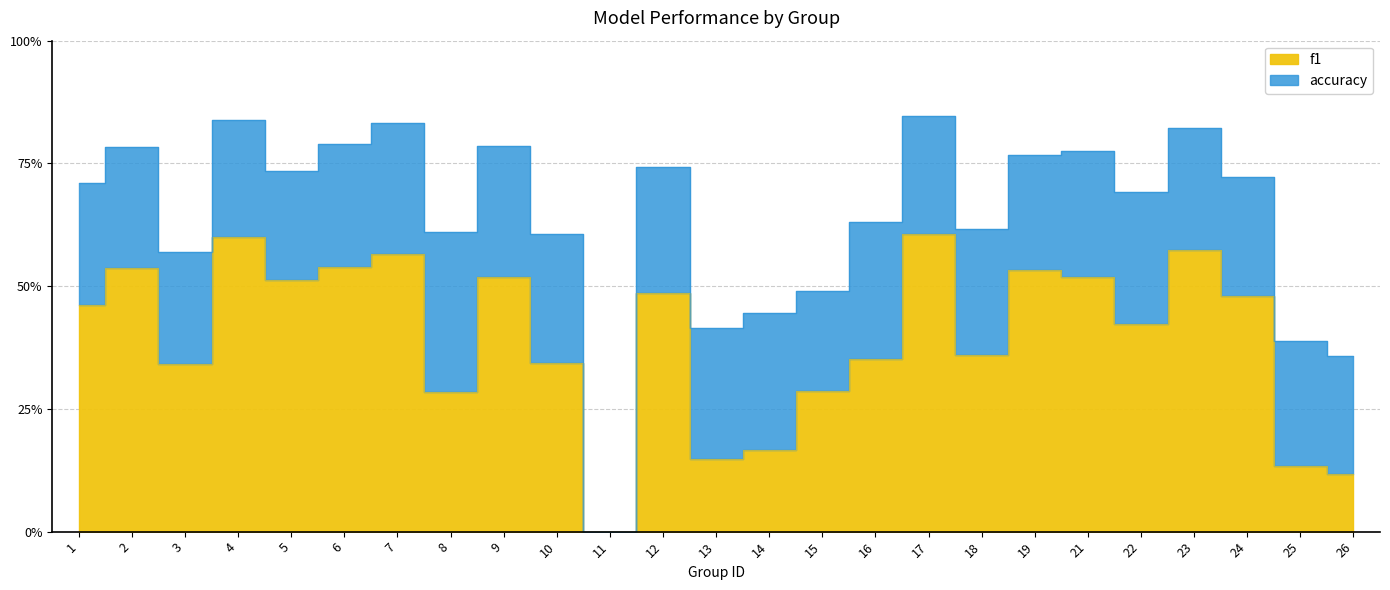

Rank the categories by f1 value from lowest to highest.

11, 26, 25, 13, 14, 8, 15, 3, 10, 16, 18, 22, 1, 24, 12, 5, 9, 21, 19, 2, 6, 7, 23, 4, 17